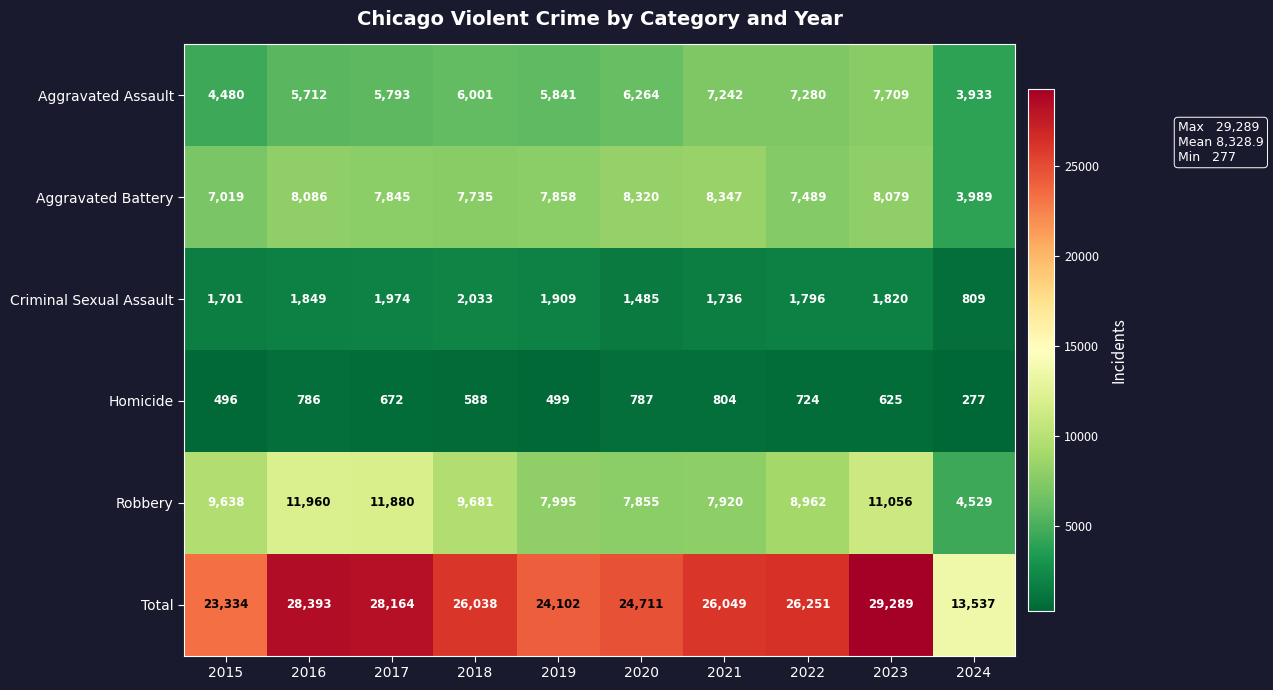

How many series are shown in this chart?

6